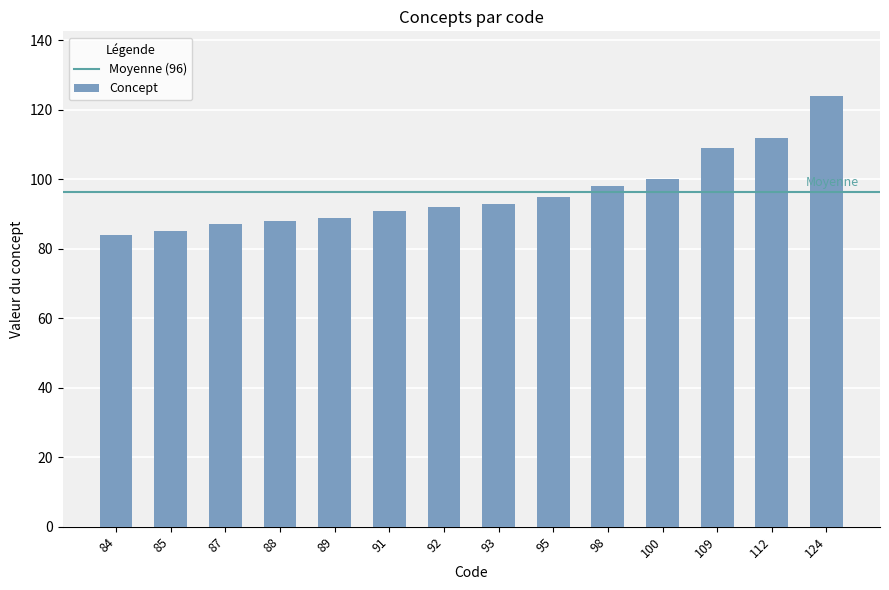

What value does the data have at 84, to the nearest 5?

85